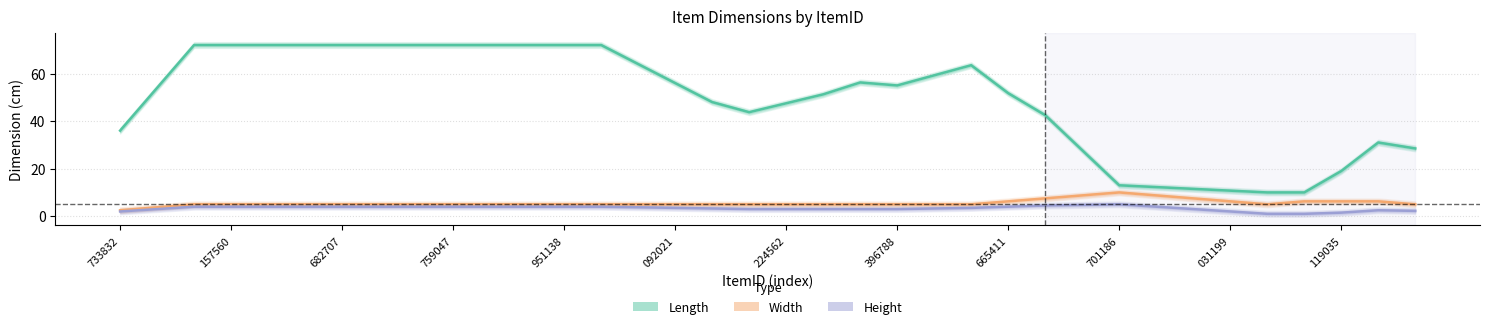

At how many categories does at least one series exceed 55?

17